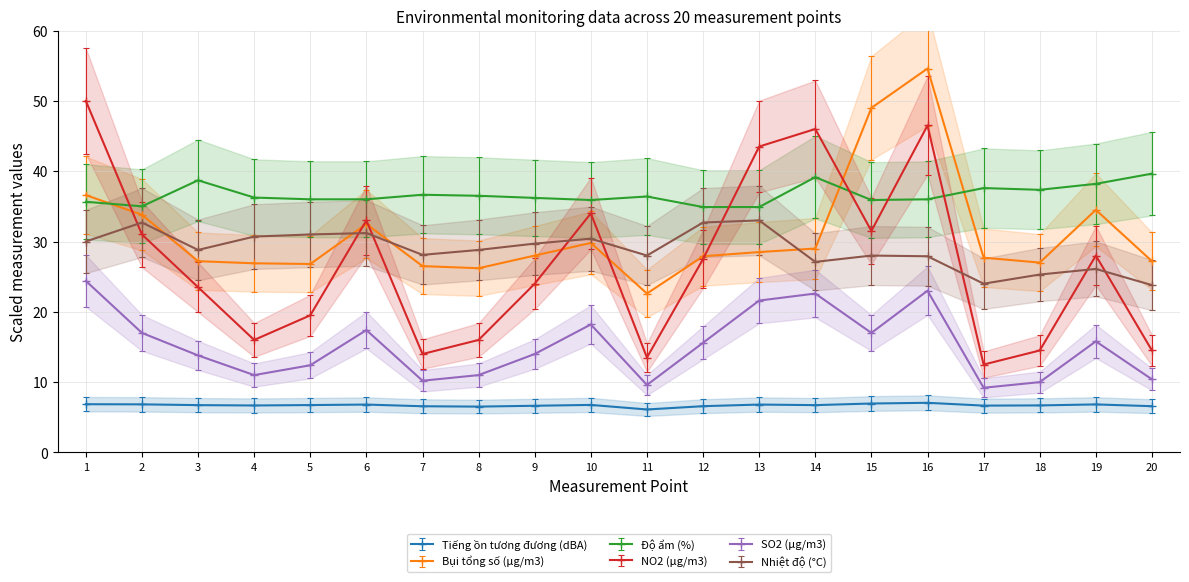

Read the NO2 (μg/m3) value at 9.

24.0